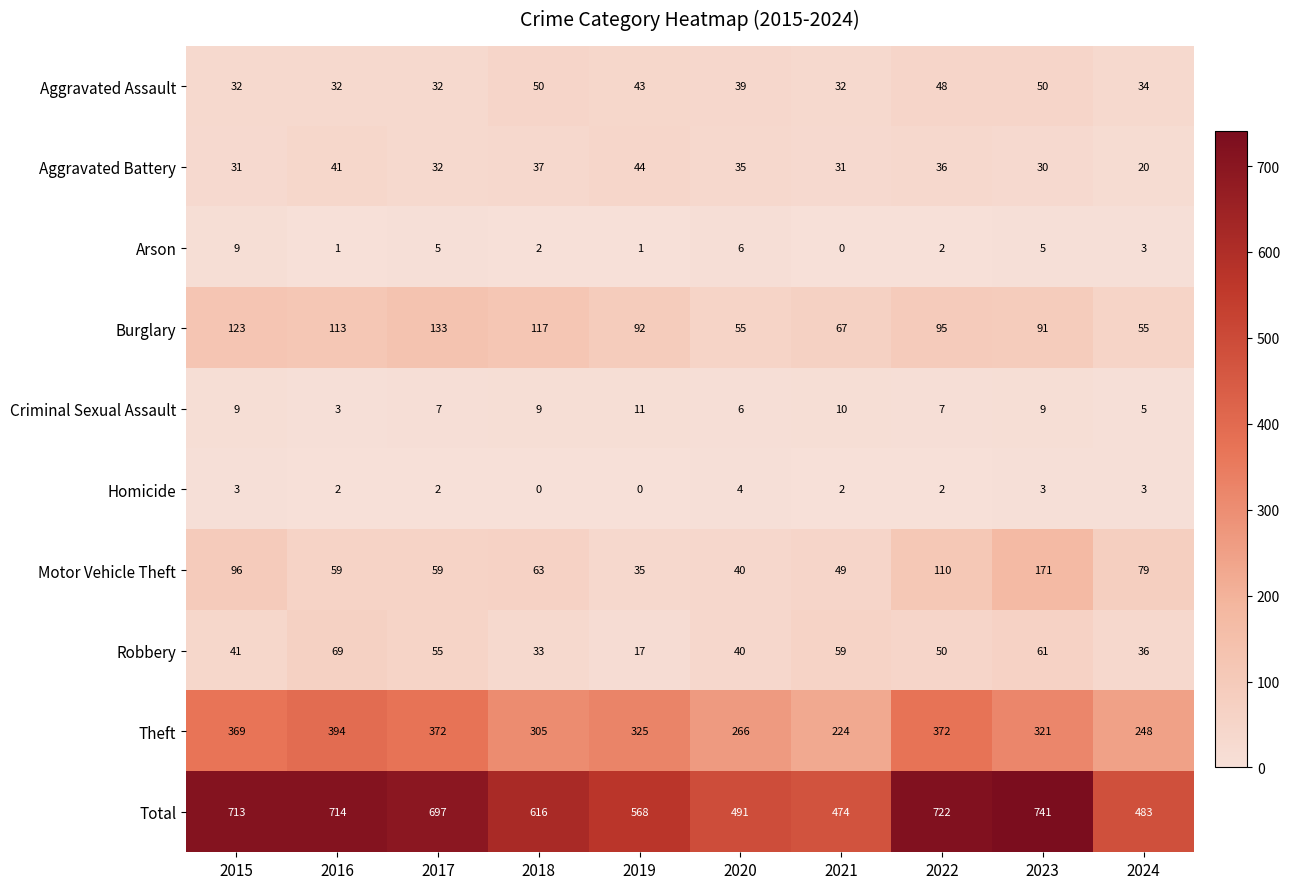

Which label corresponds to the largest value in the chart?

2023